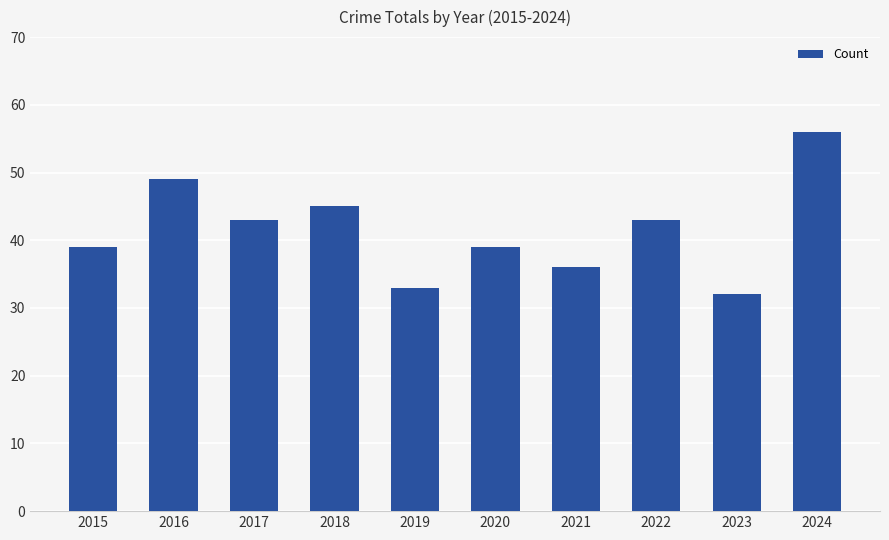

Is it true that the value at 2017 is 43?

True